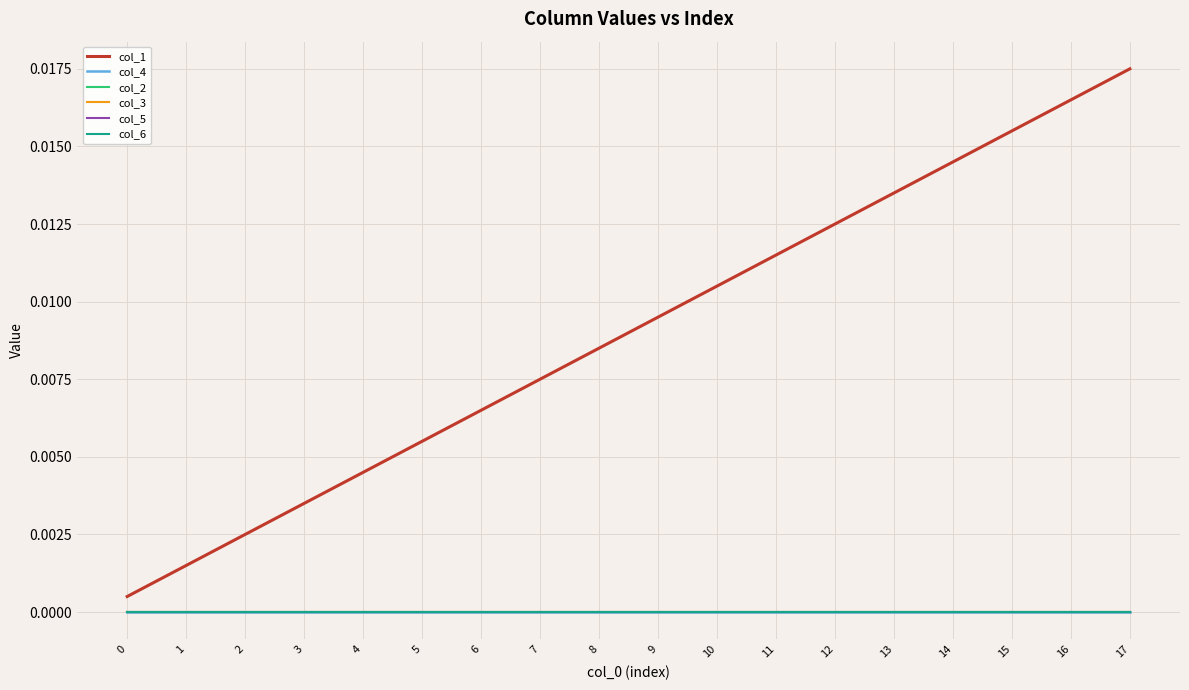

How many lines are shown in the chart?

6